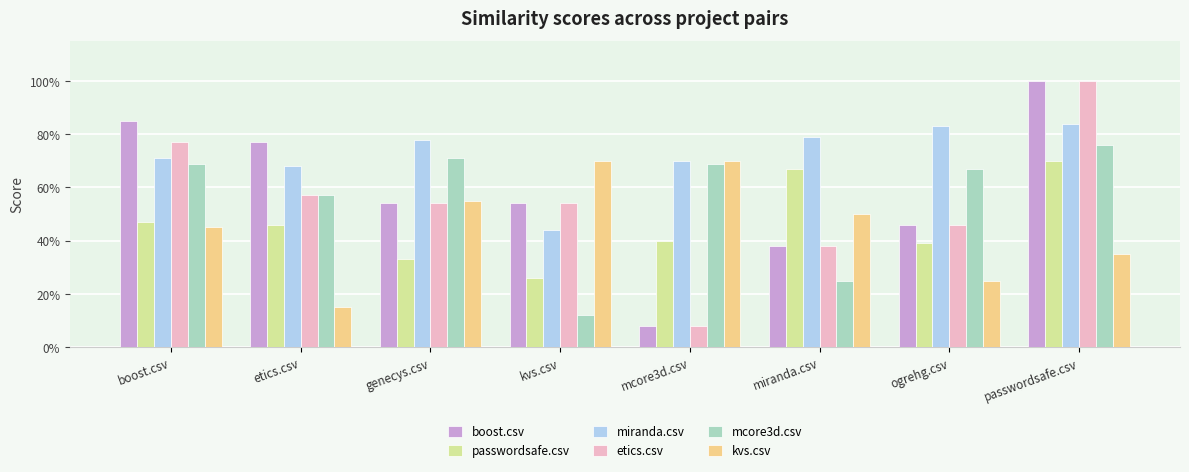

Count the kvs.csv values in the range 0 to 1.

8